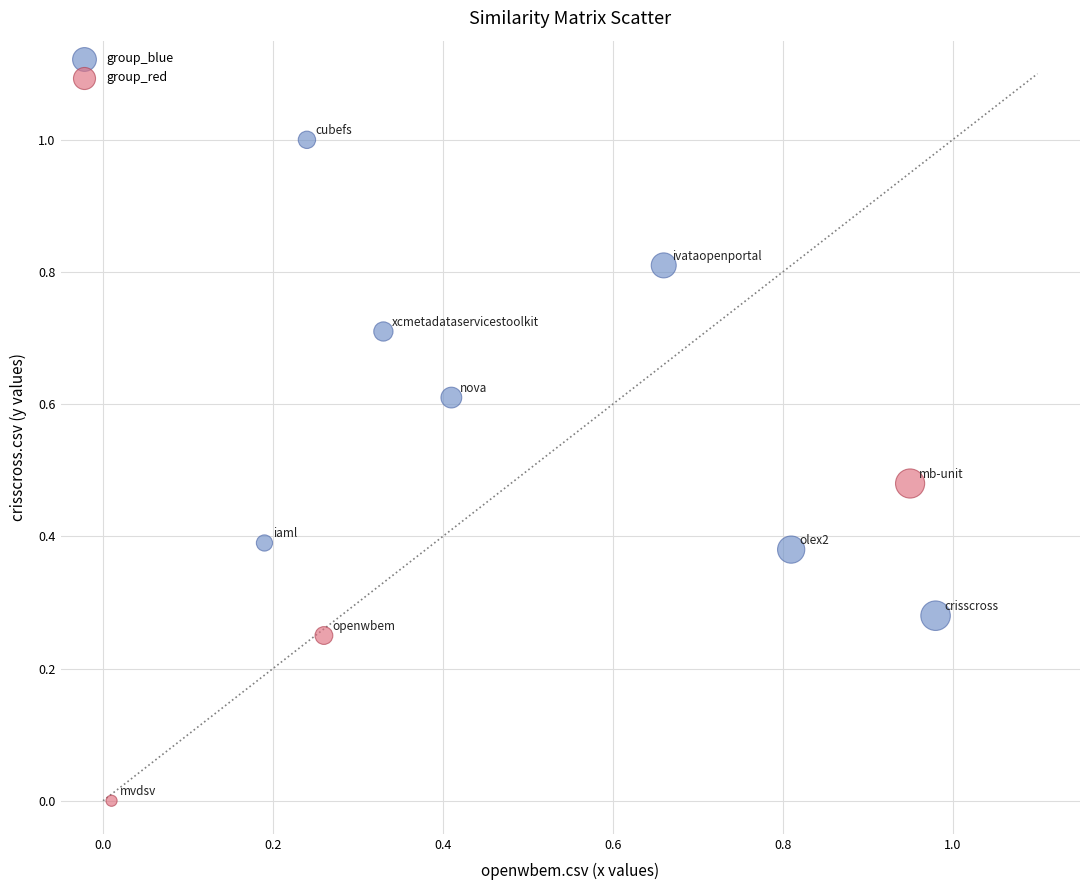

Which series has the widest spread of Y values?

group_blue